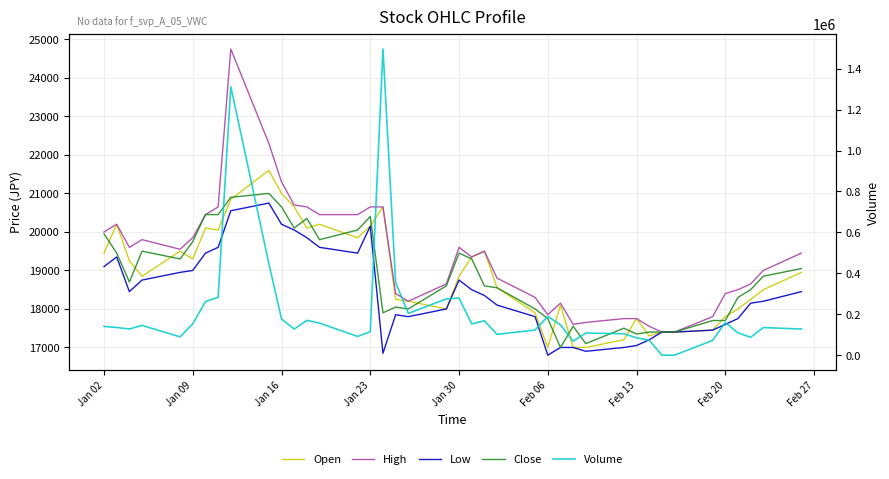

Count the number of data series in this chart.

5